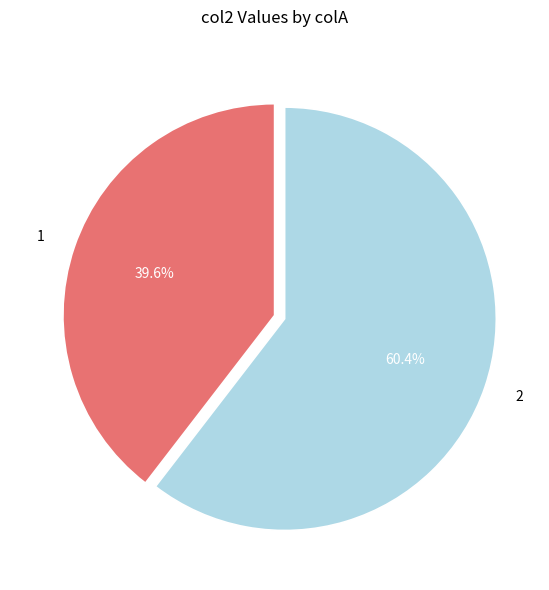

True or false: 2 accounts for 50% of the total.

False